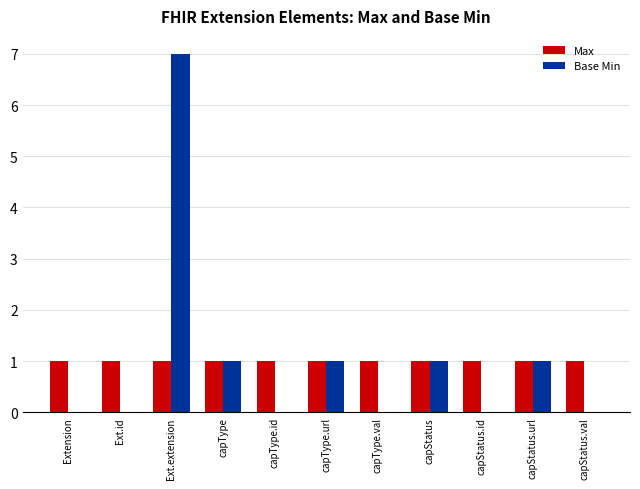

What is the highest value of the Max series?

1